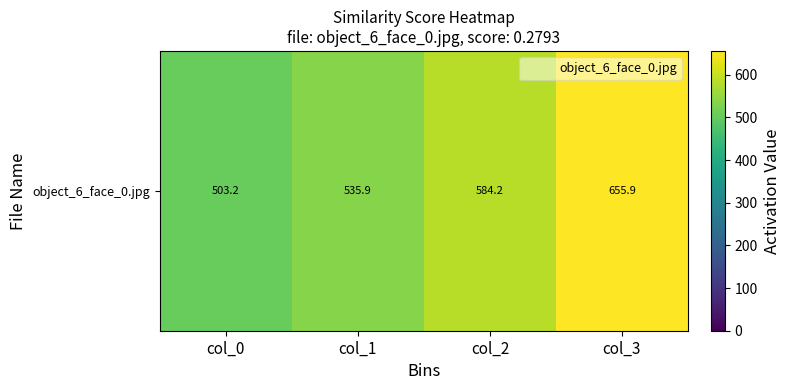

Which has a higher value, col_2 or col_3?

col_3